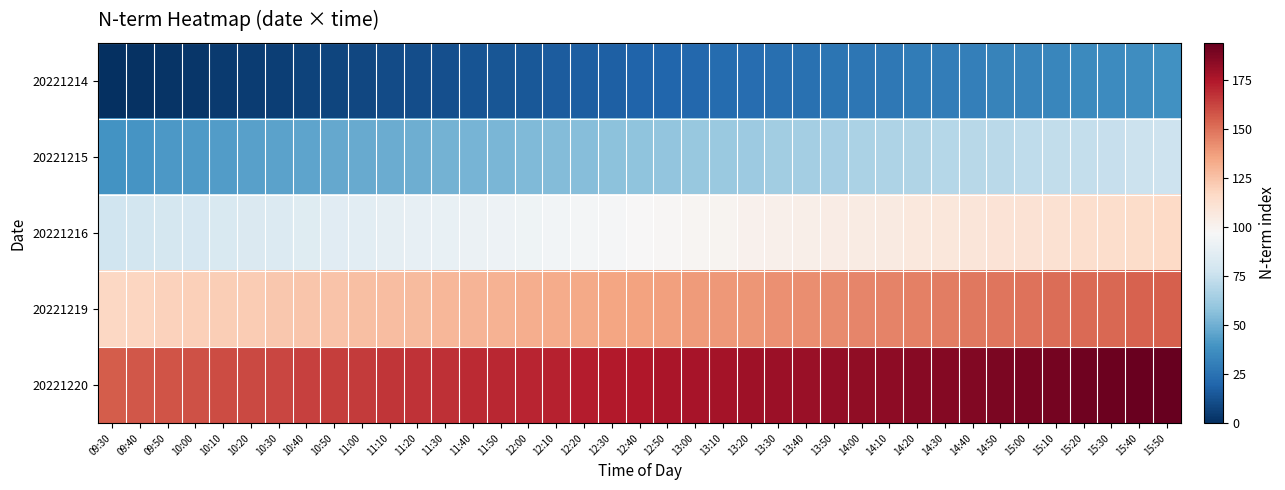

What is the total value across all series at 09:50?

400